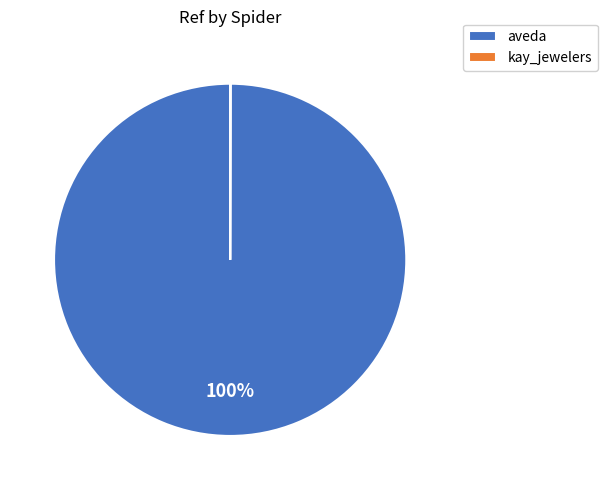

True or false: aveda accounts for 88% of the total.

False